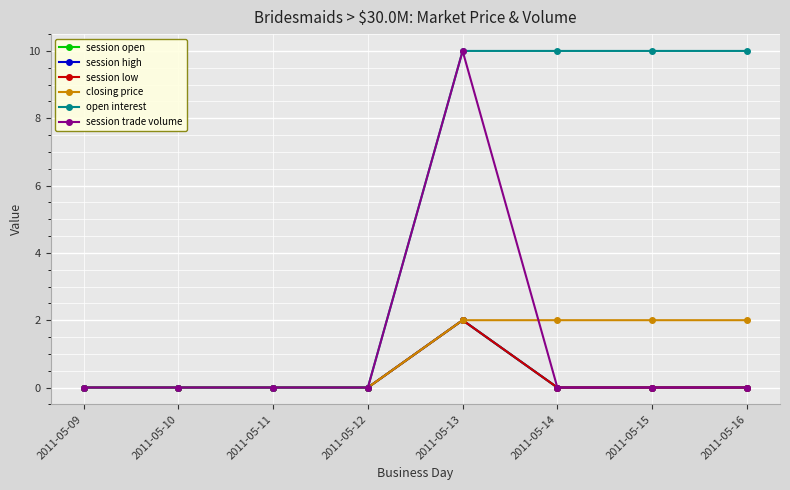

The open interest series shows 10 at 2011-05-14. True or false?

True